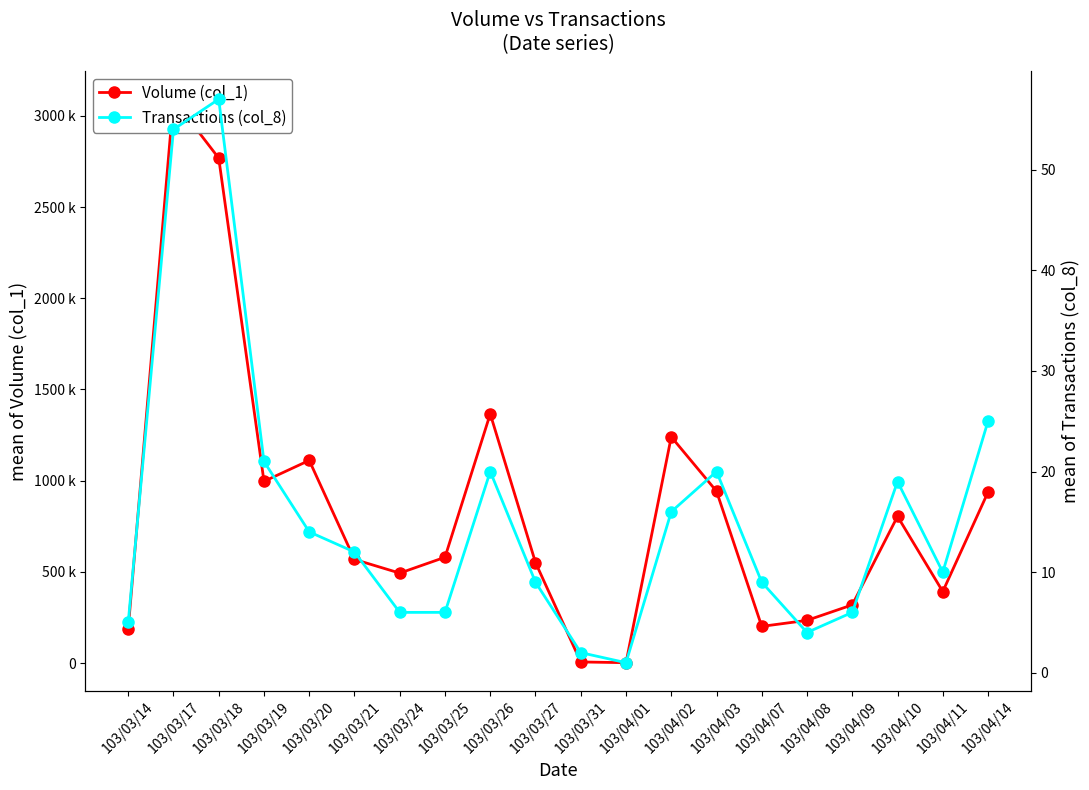

Where is Volume (col_1) nearest to the value 1546500?

103/03/26